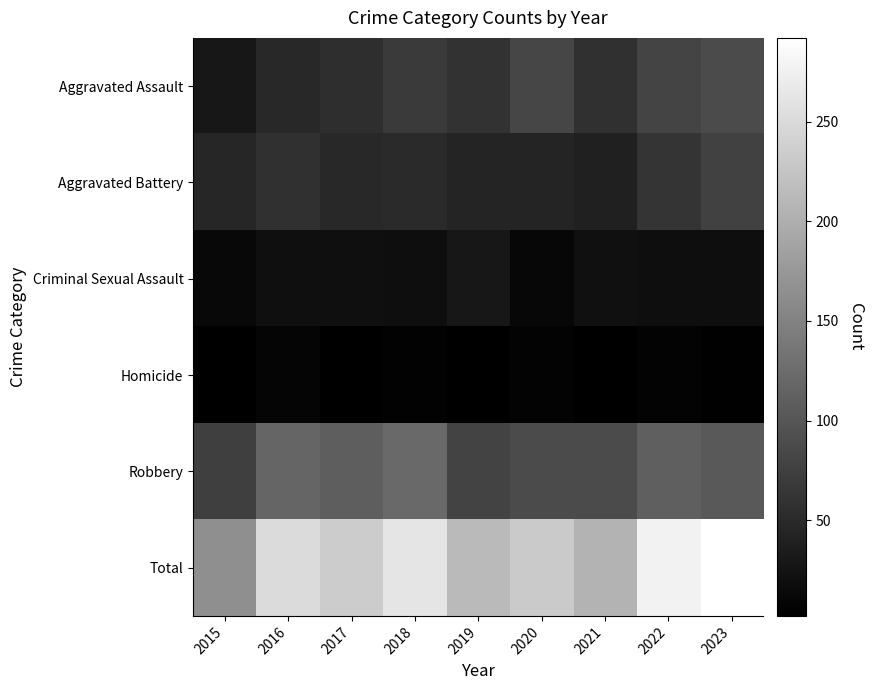

Which has a higher value, 2015 or 2023?

2023